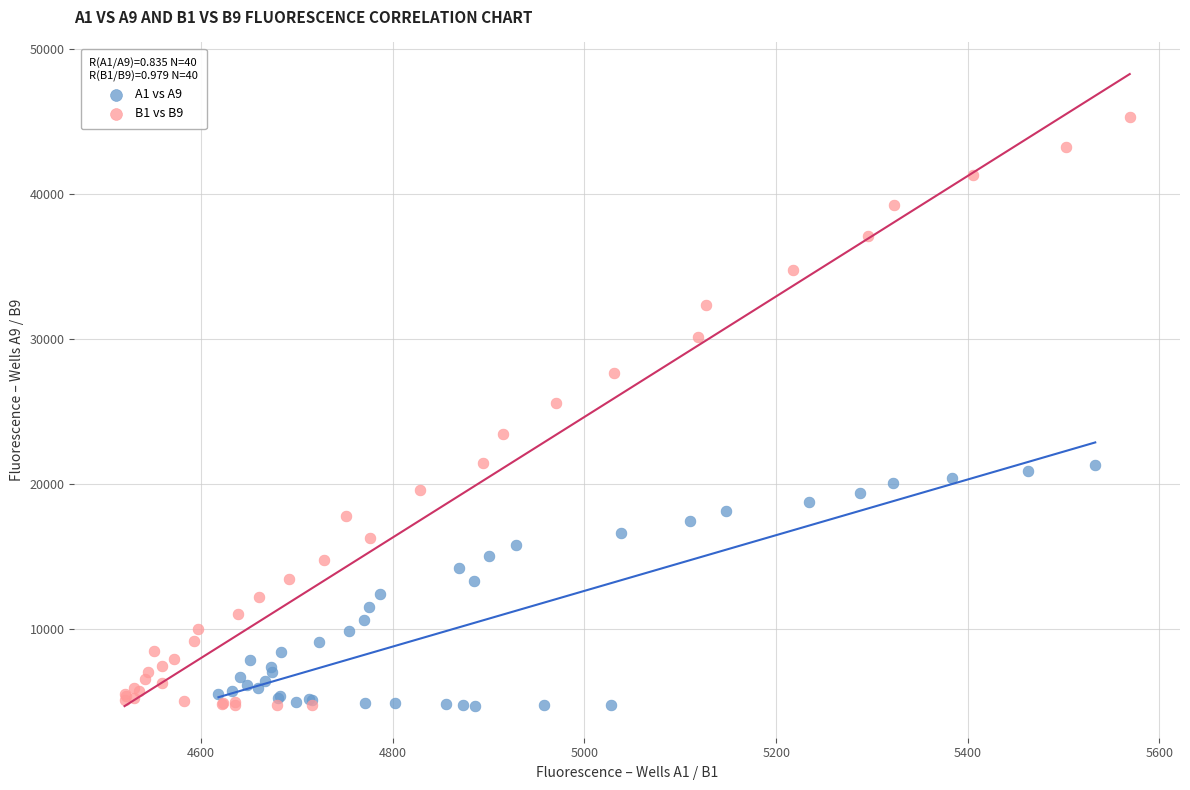

Which series reaches the maximum Y coordinate?

B1 vs B9